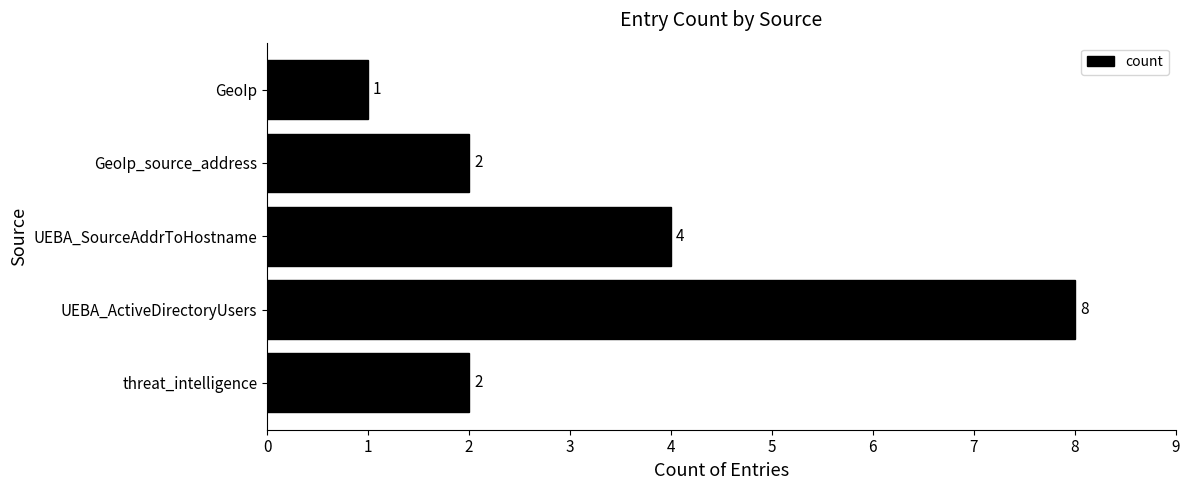

What is the sum of the values at UEBA_ActiveDirectoryUsers and GeoIp?

9